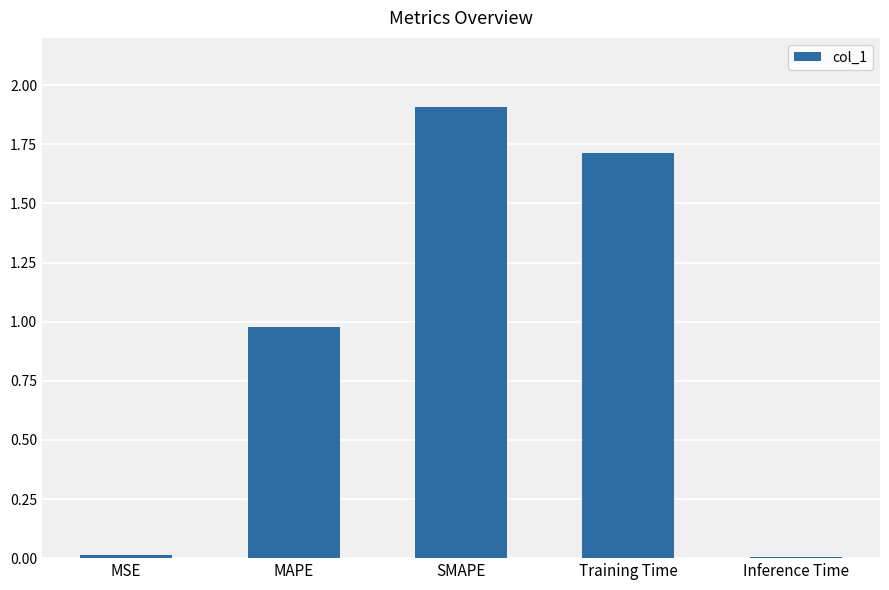

Which has a higher value, SMAPE or MSE?

SMAPE